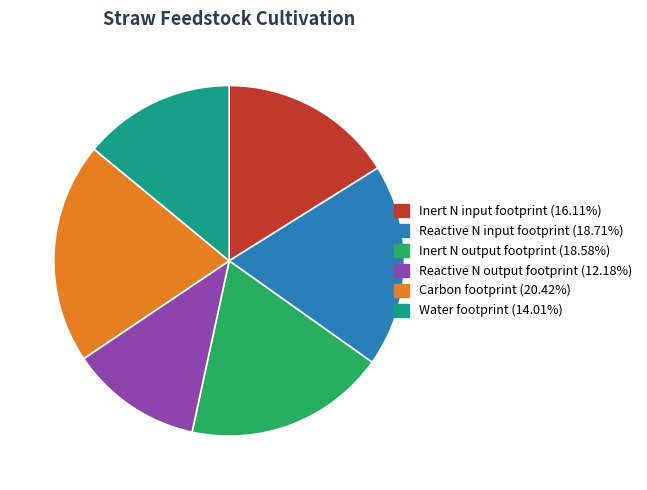

Is the sum of Water footprint and Reactive N output footprint greater than half?

No